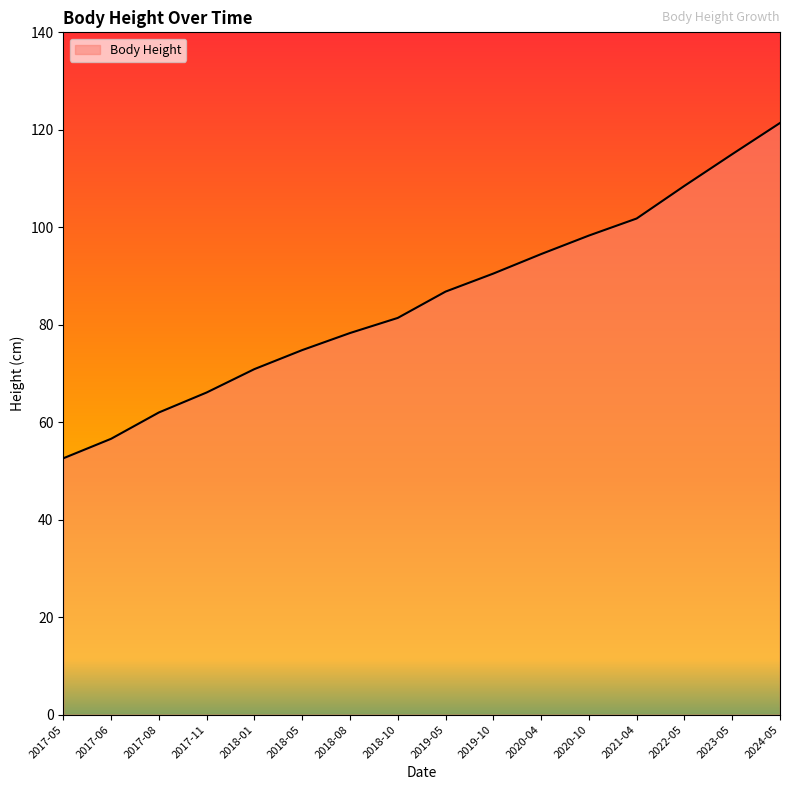

How many categories are shown in the chart?

16